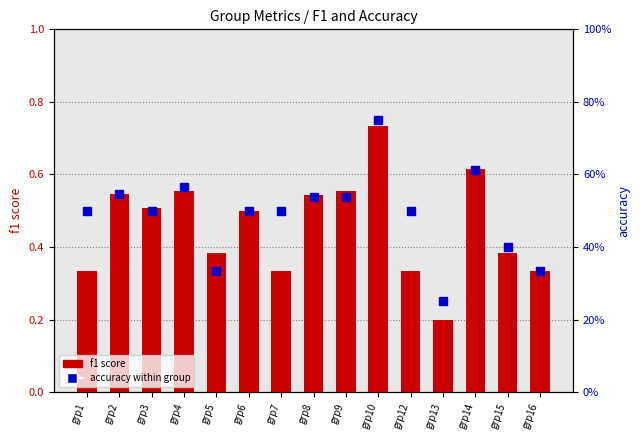

Reading left to right, transcribe all the data shown in this chart.

f1 score: 0.3	0.5	0.5	0.6	0.4	0.5	0.3	0.5	0.6	0.7	0.3	0.2	0.6	0.4	0.3
accuracy: 0.5	0.5	0.5	0.6	0.3	0.5	0.5	0.5	0.5	0.8	0.5	0.2	0.6	0.4	0.3